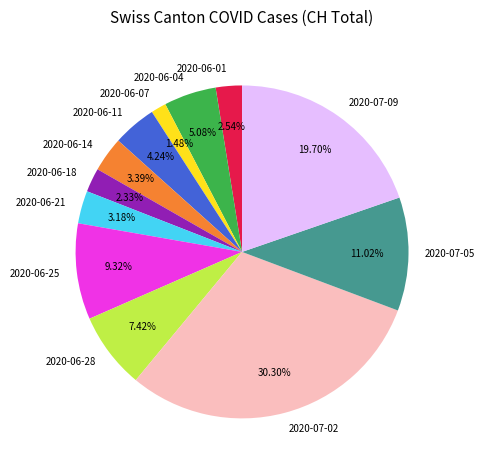

Is there any slice that represents more than half of the pie?

No